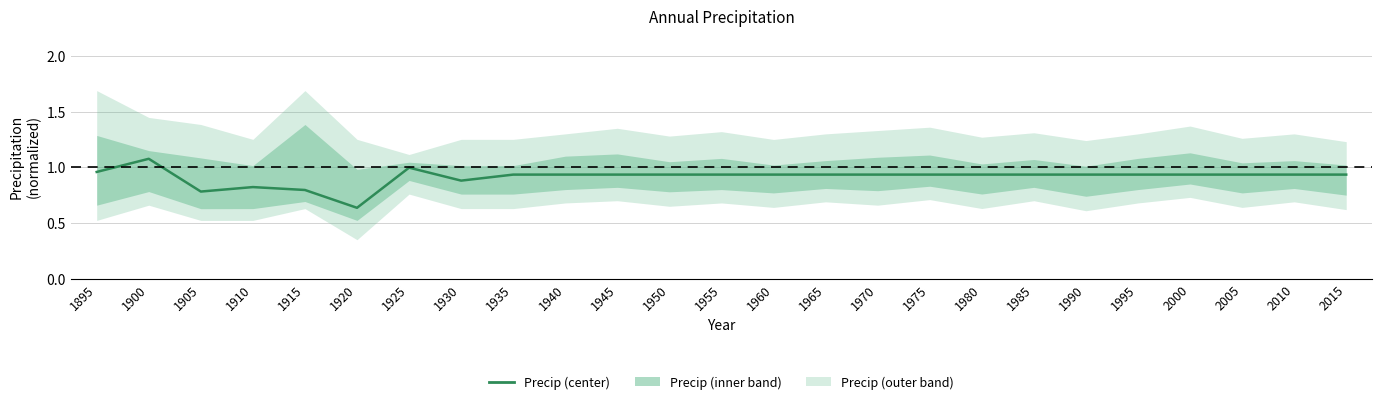

How many points are lower than both their immediate neighbors (excluding endpoints)?

3